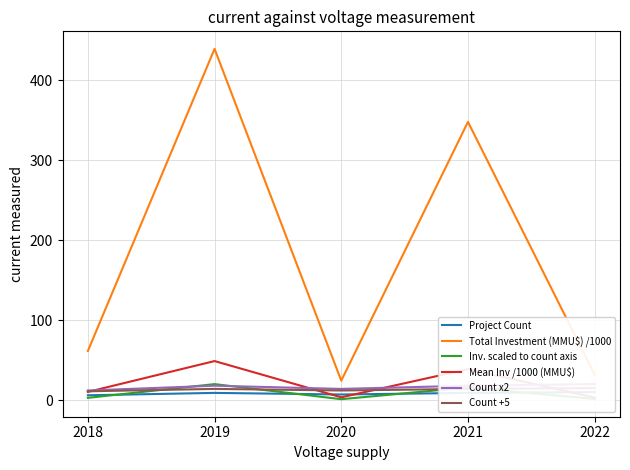

How many lines are shown in the chart?

6